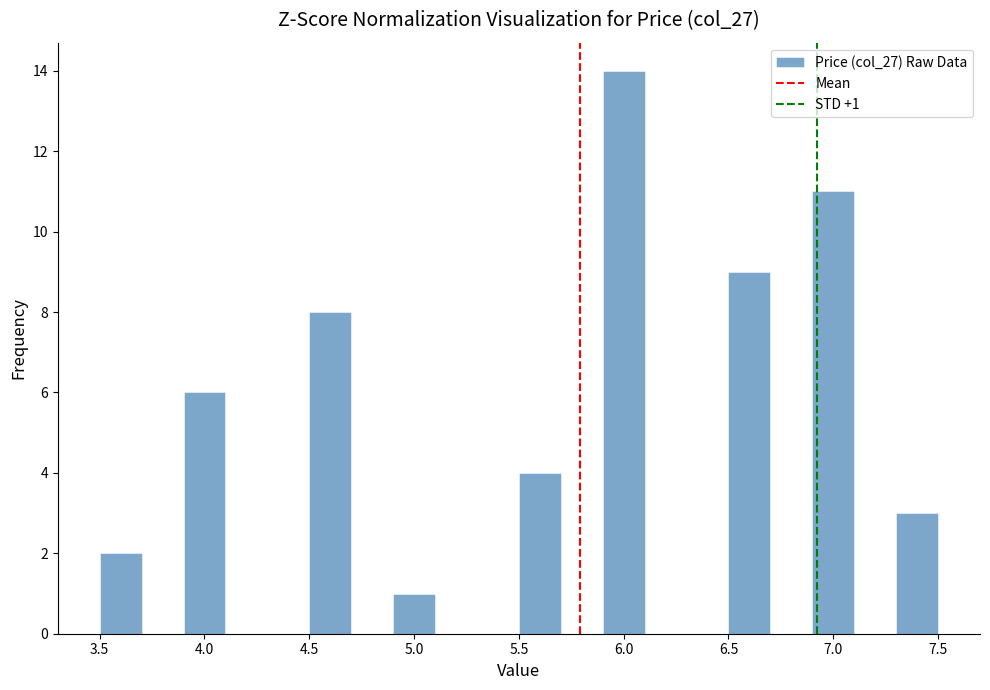

Over which range of the x-axis is the bar tallest?

5.9 to 6.1